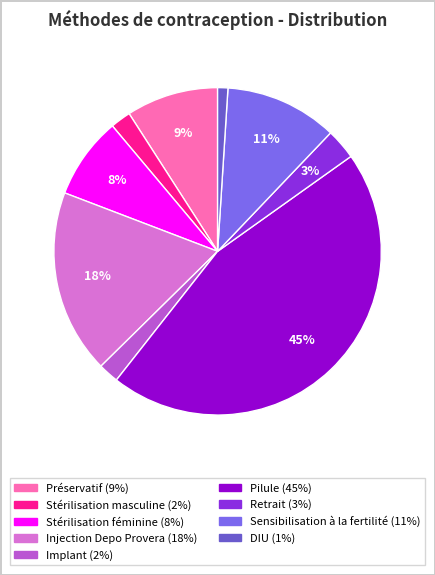

To the nearest percent, what is the combined percentage of DIU and Implant?

3%